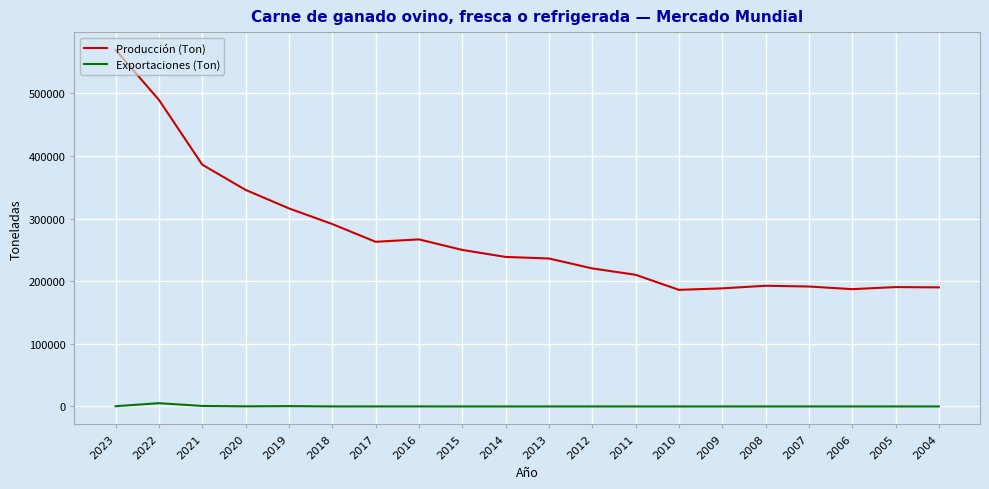

True or false: Exportaciones (Ton) has more than 0 interior local peaks.

True